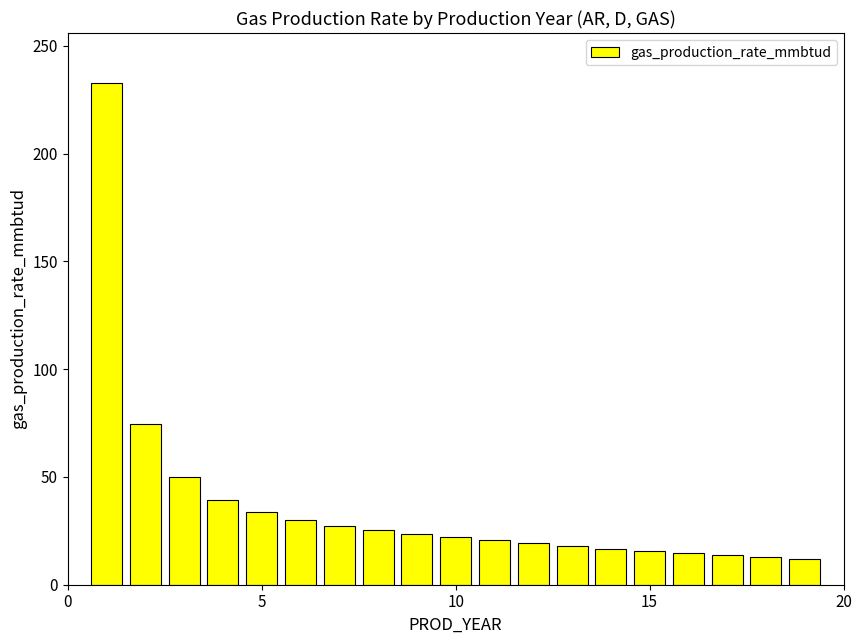

How many values exceed 22?

10